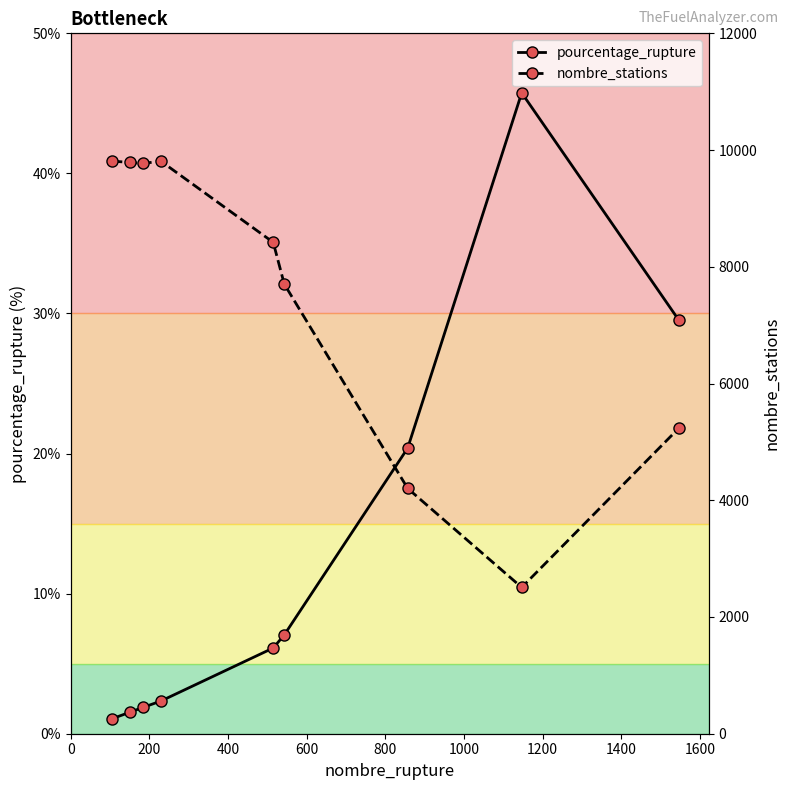

Which series has the widest spread of values?

nombre_stations